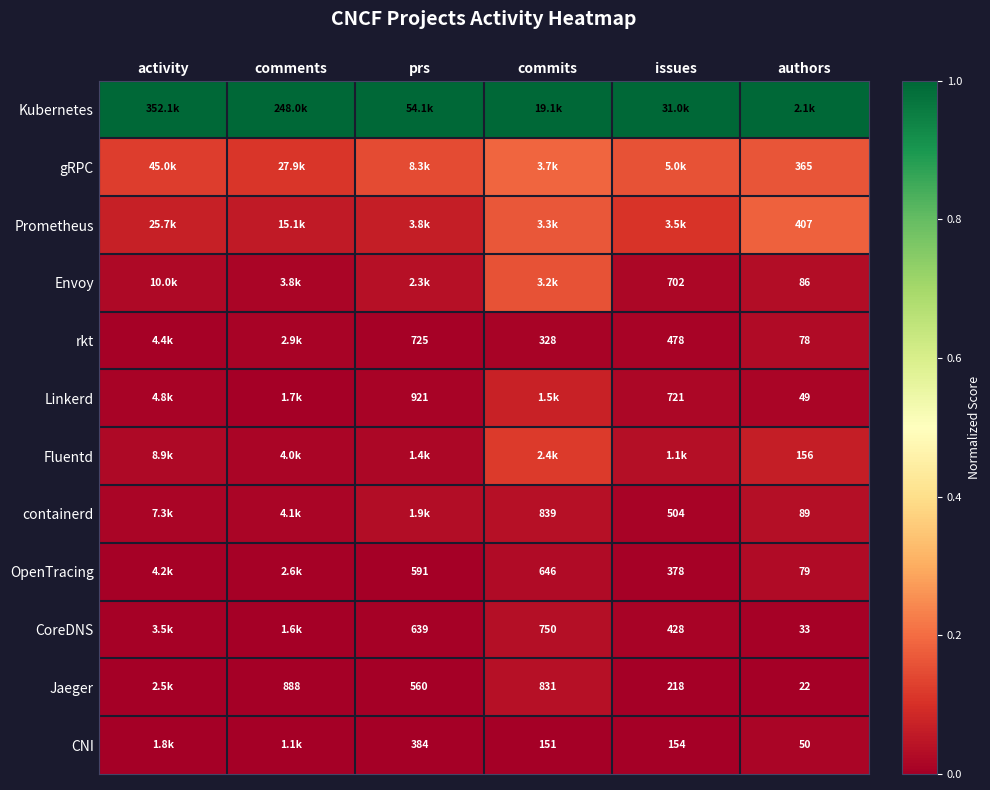

Is the value of Prometheus at authors greater than the value of CoreDNS at authors?

Yes